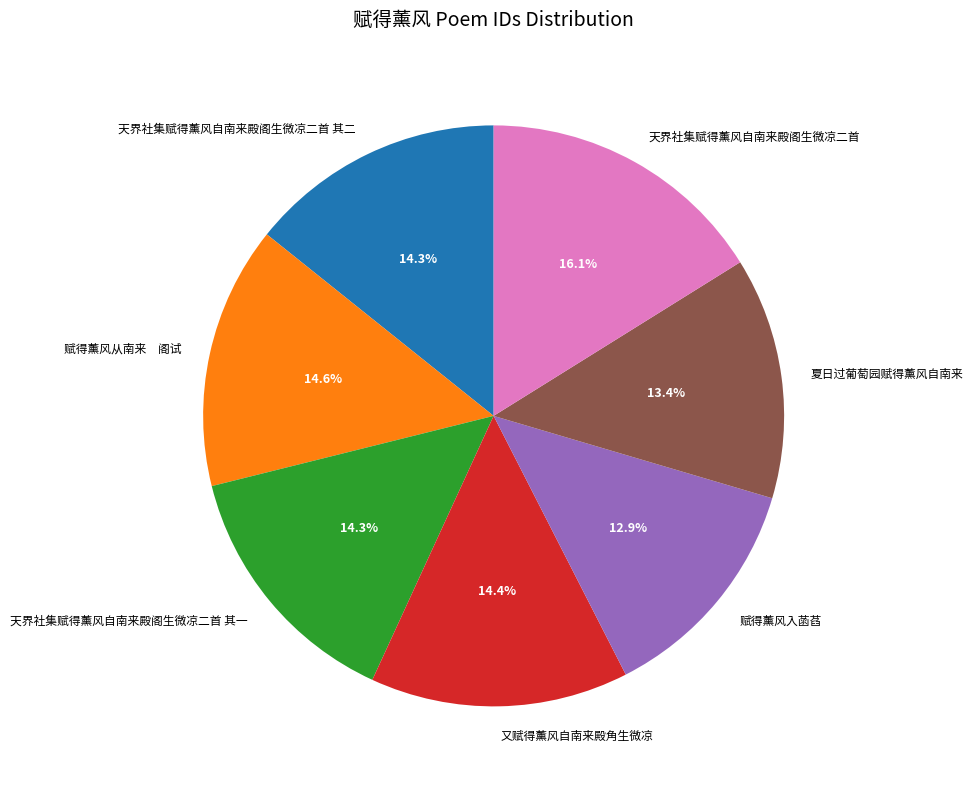

Approximately how many times larger is the value at 又赋得薰风自南来殿角生微凉 compared to 夏日过葡萄园赋得薰风自南来?

1.1